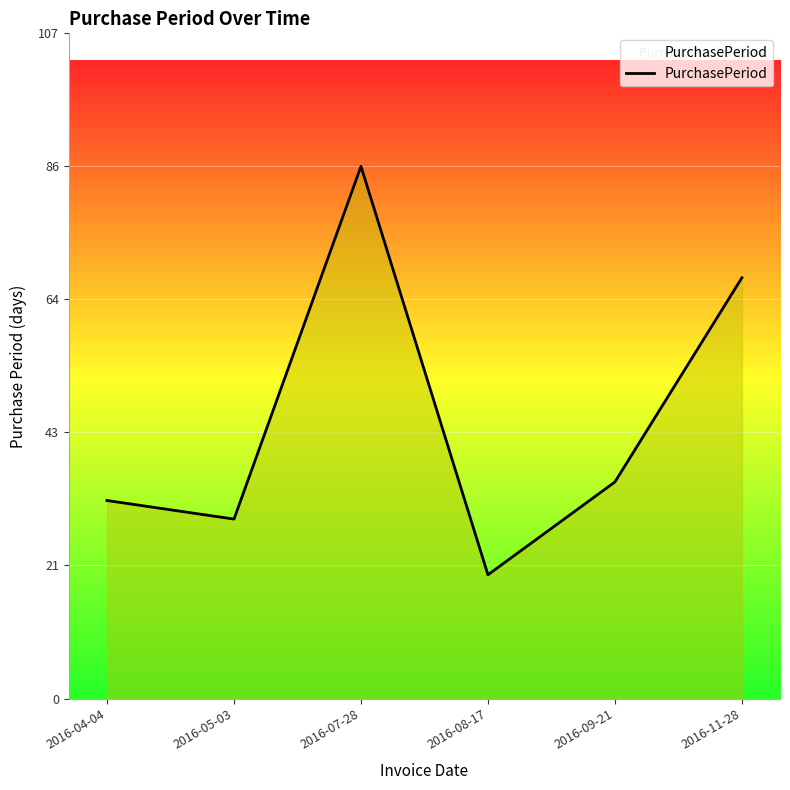

Where is the first local minimum?

2016-05-03